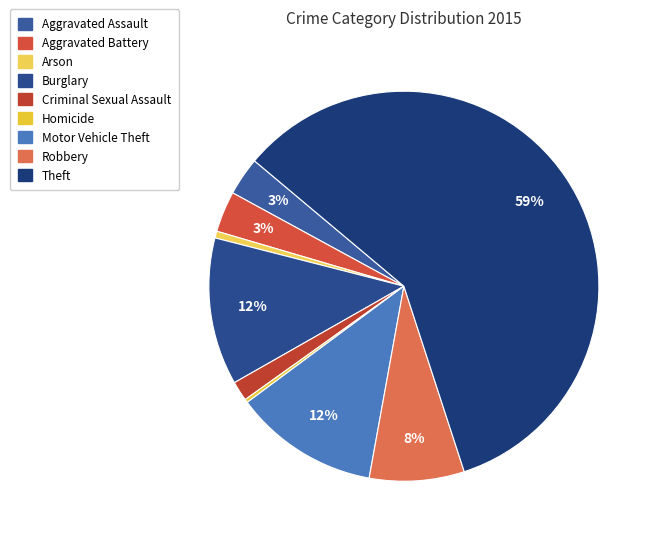

To the nearest percent, what is the combined percentage of Homicide and Theft?

59%